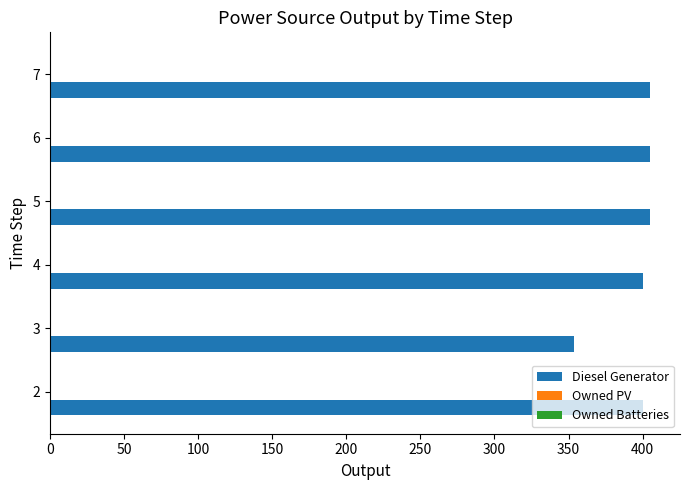

What is the maximum value shown in the chart?

405